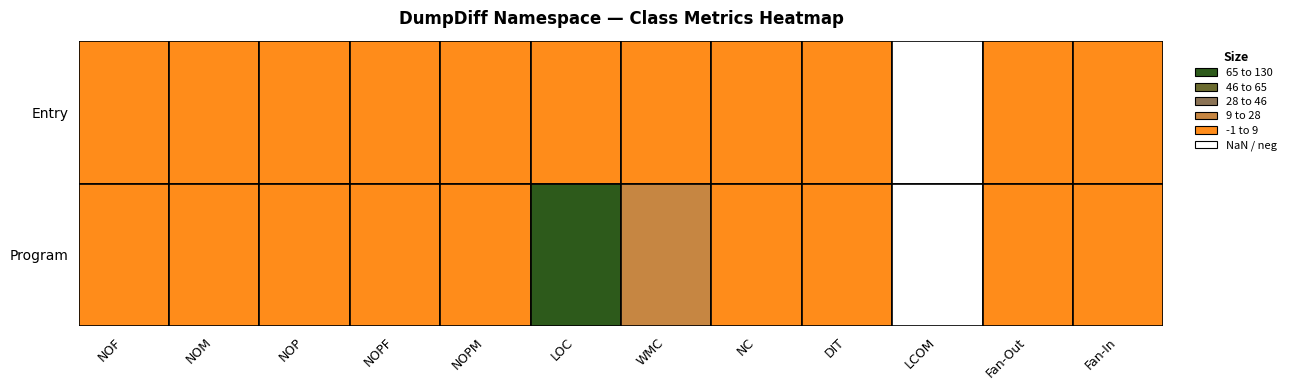

At which category does the chart reach its peak across all series?

LOC